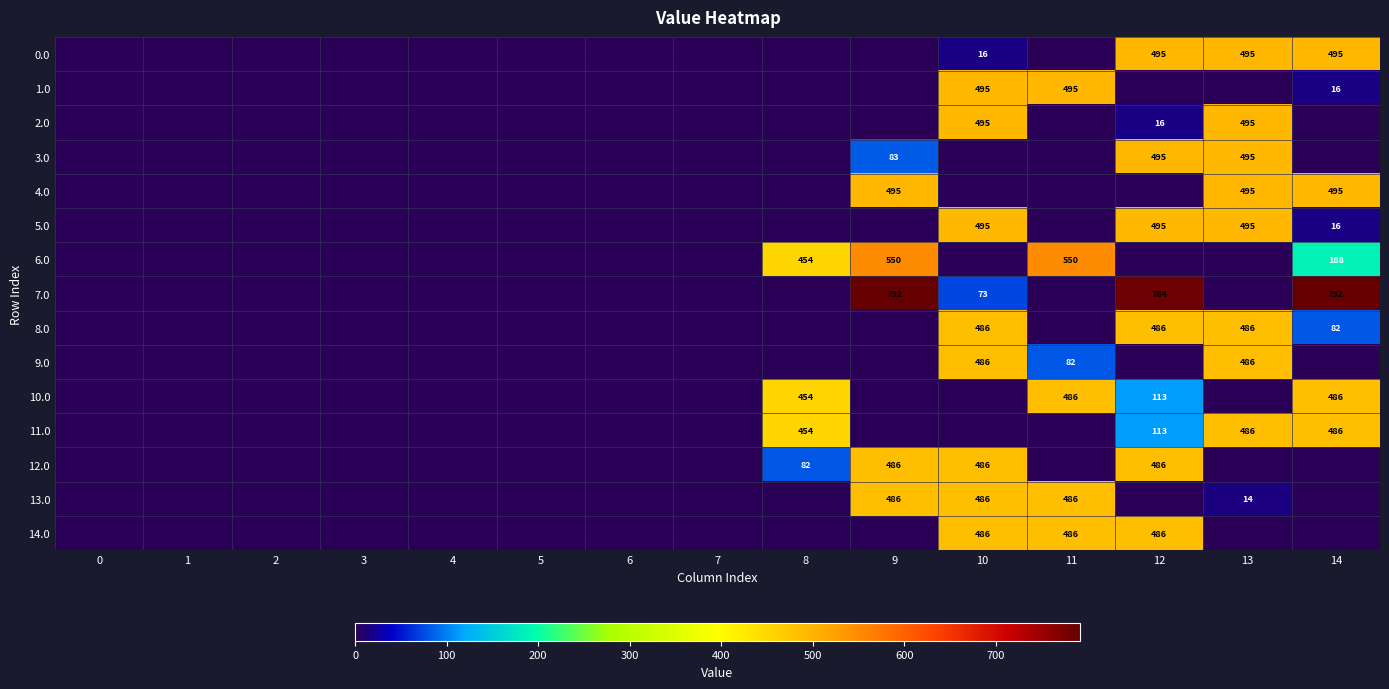

Count the number of data series in this chart.

15